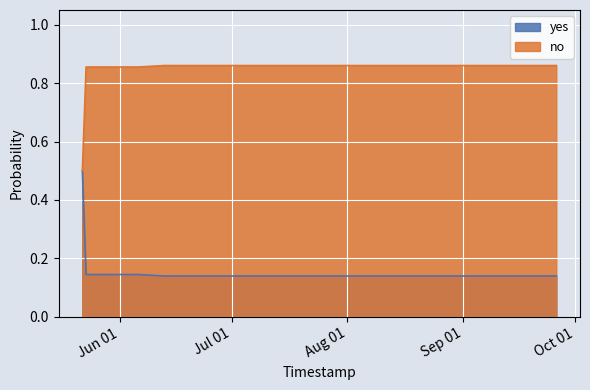

What value does the no series have at 2025-08-08?

0.9